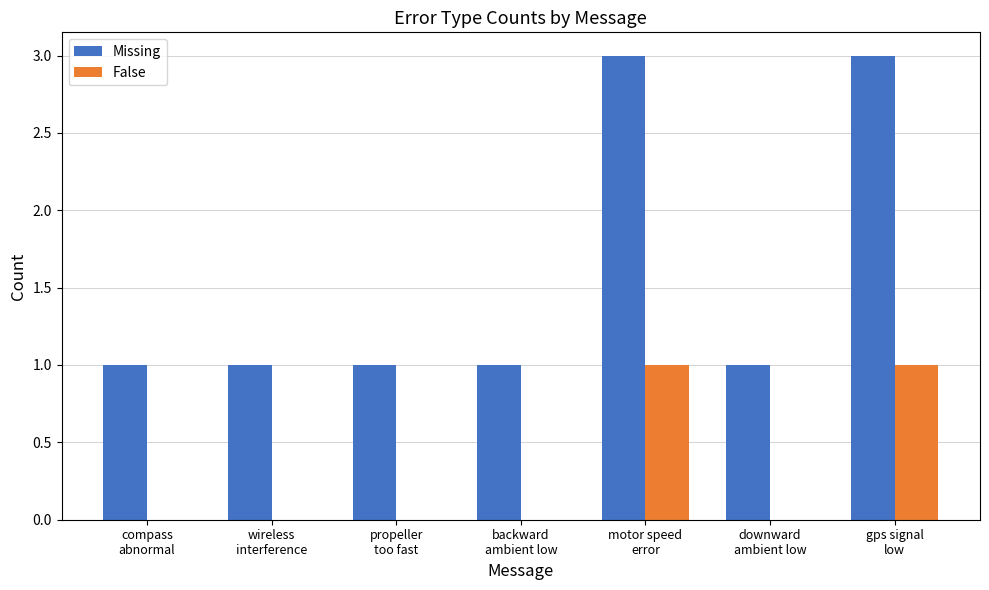

Reading left to right, what are all the values shown in this chart?

Missing: 1	1	1	1	3	1	3
False: 0	0	0	0	1	0	1